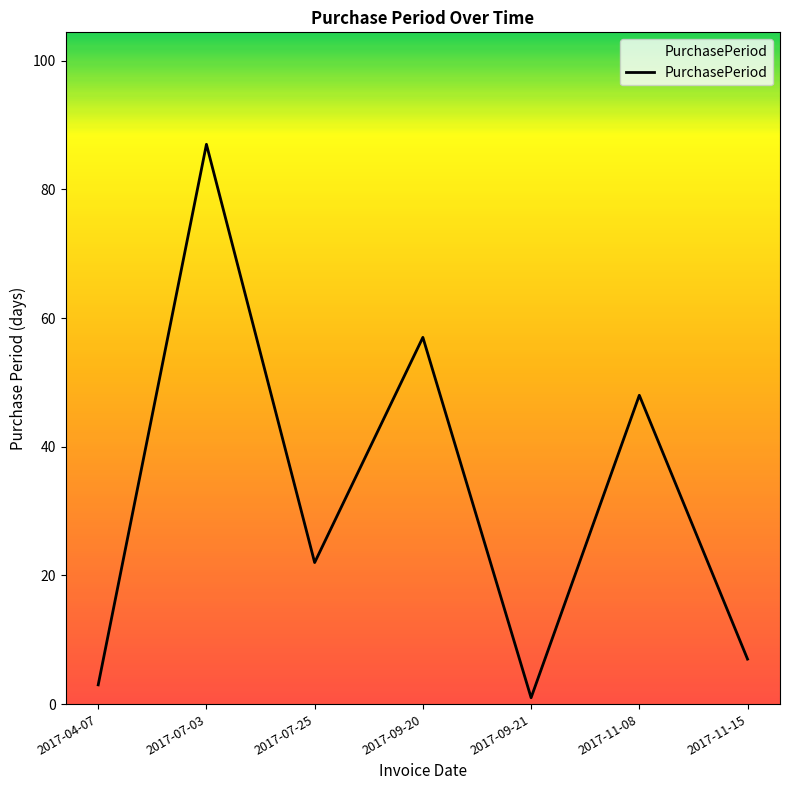

At which category does the chart reach its peak across all series?

2017-07-03